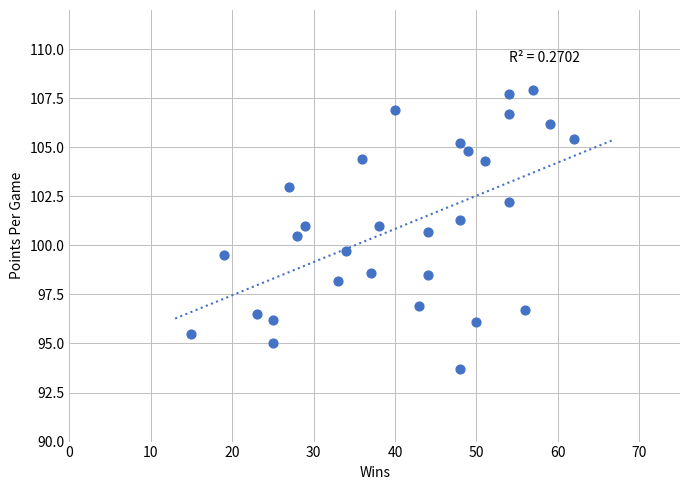

What is the range of Y values (max minus min)?

14.2